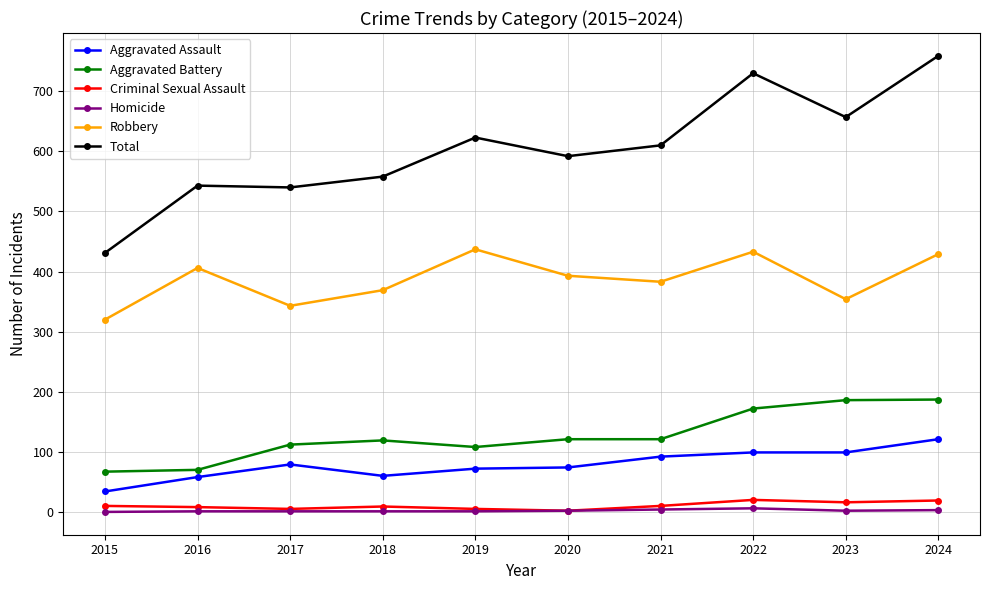

At which label does Total first exceed 610?

2019